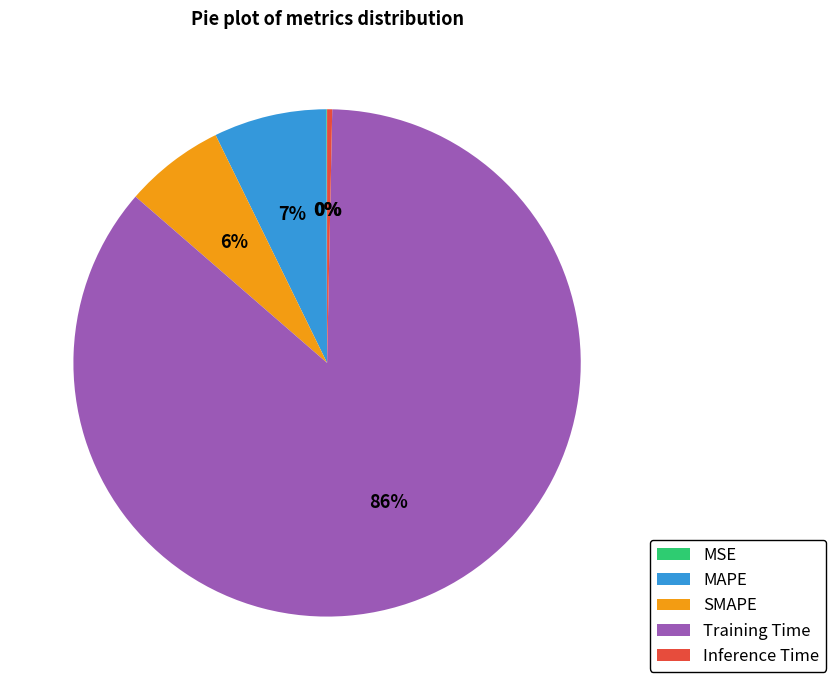

Is it true that MAPE is 7% of the pie?

True